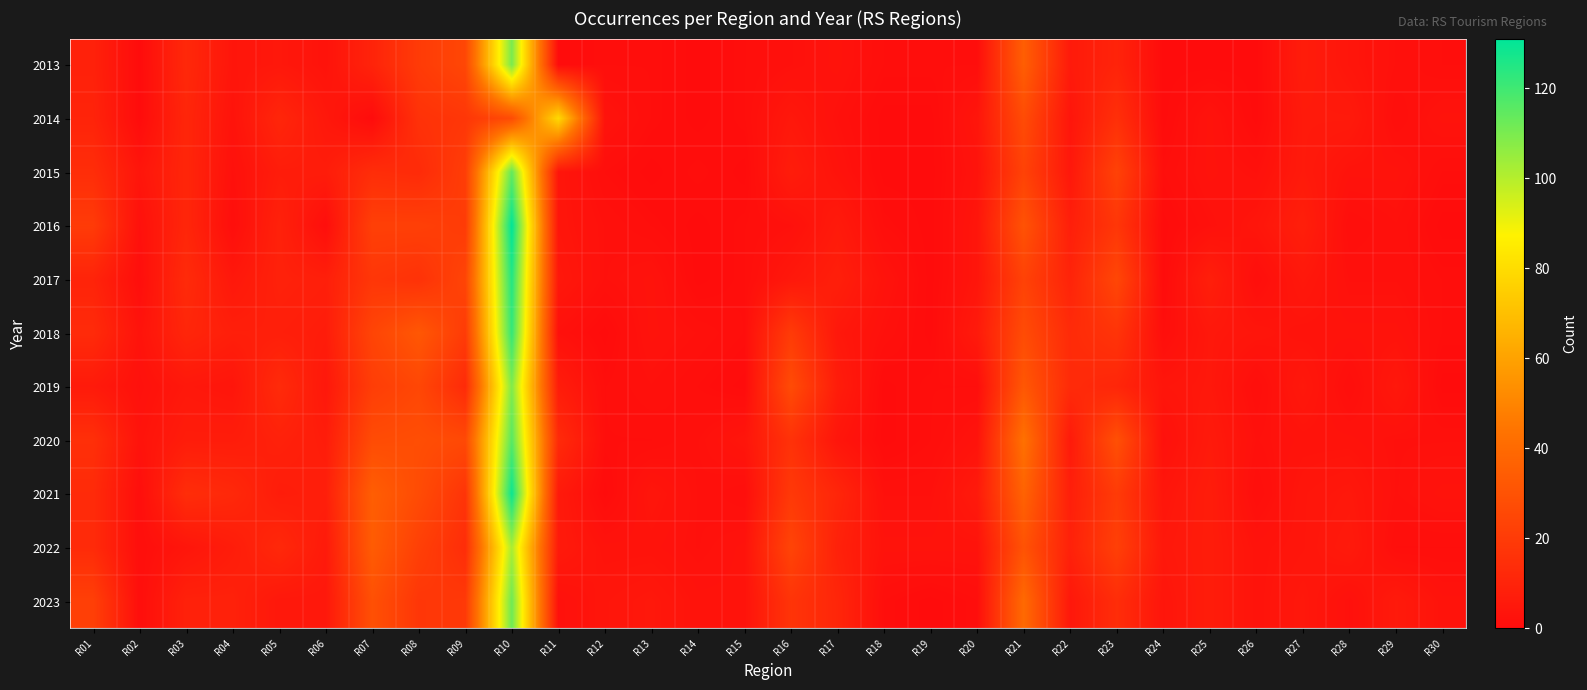

Rank the series by their maximum value, from lowest to highest.

2014, 2022, 2019, 2013, 2023, 2015, 2020, 2018, 2017, 2021, 2016